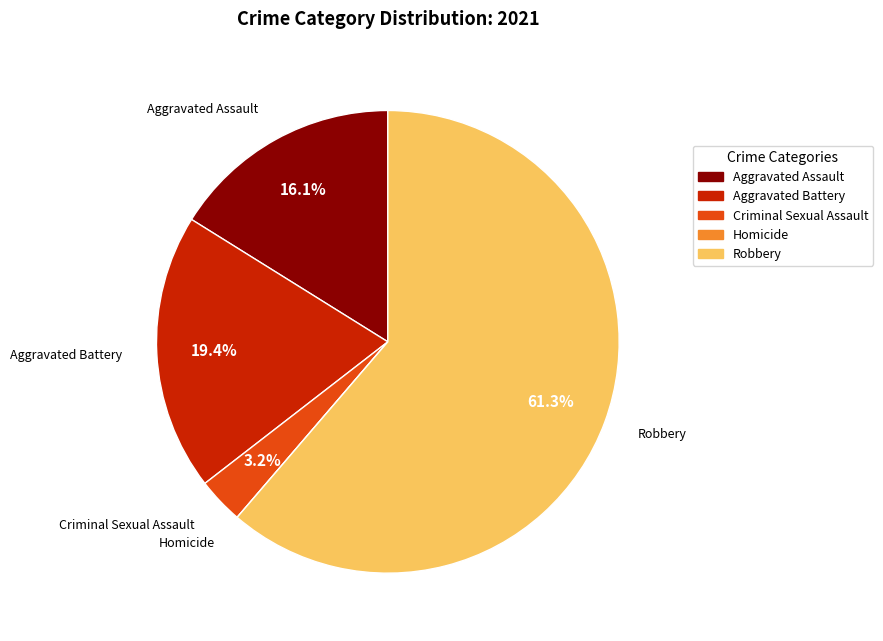

Is there a majority slice in this chart?

Yes